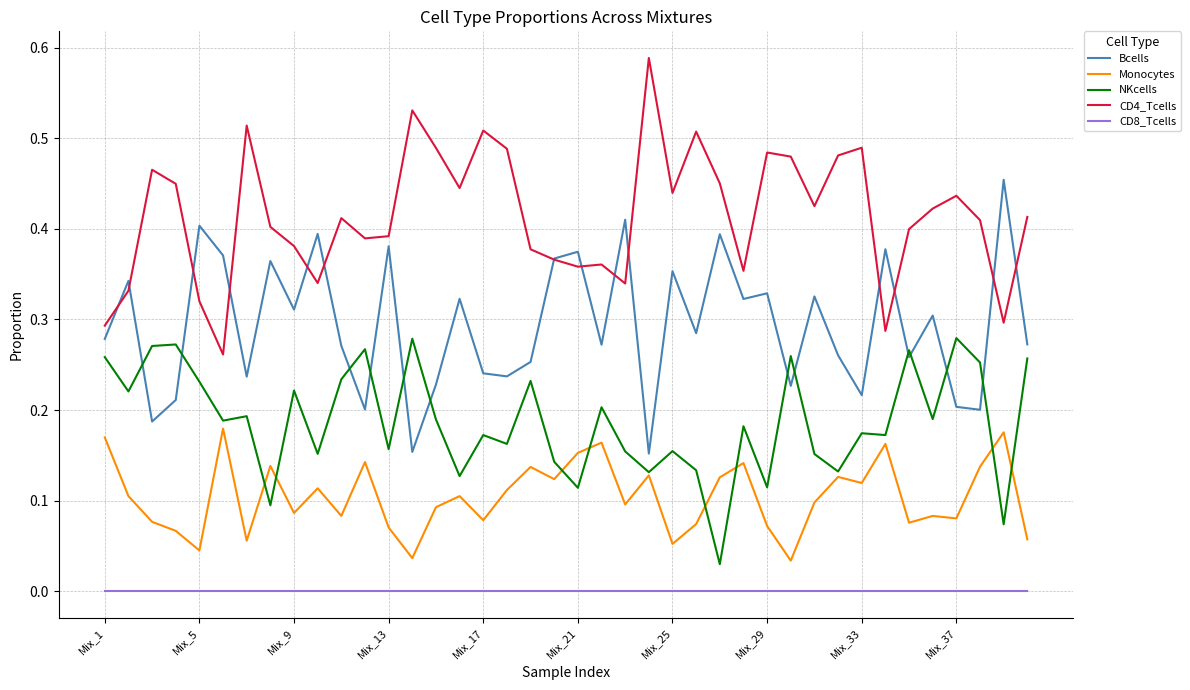

True or false: Monocytes and CD4_Tcells intersect in this chart.

False